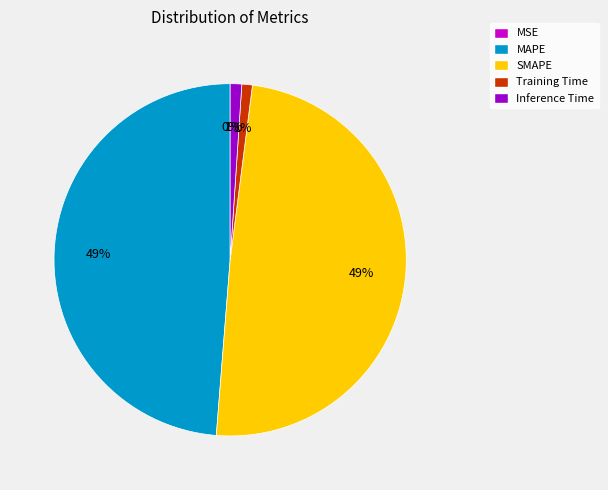

Is Inference Time the majority of the pie?

No